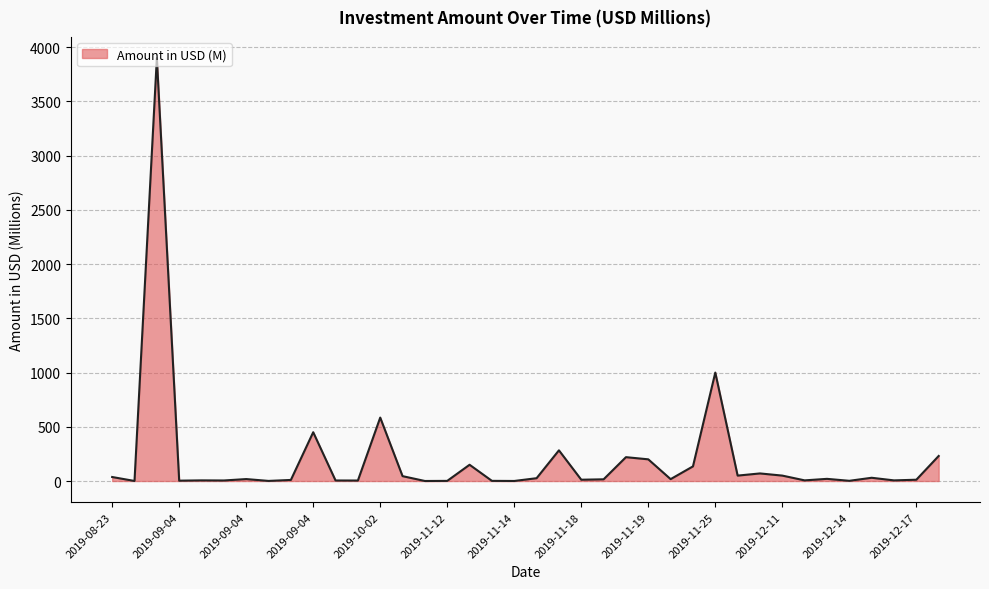

How many lines are shown in the chart?

1